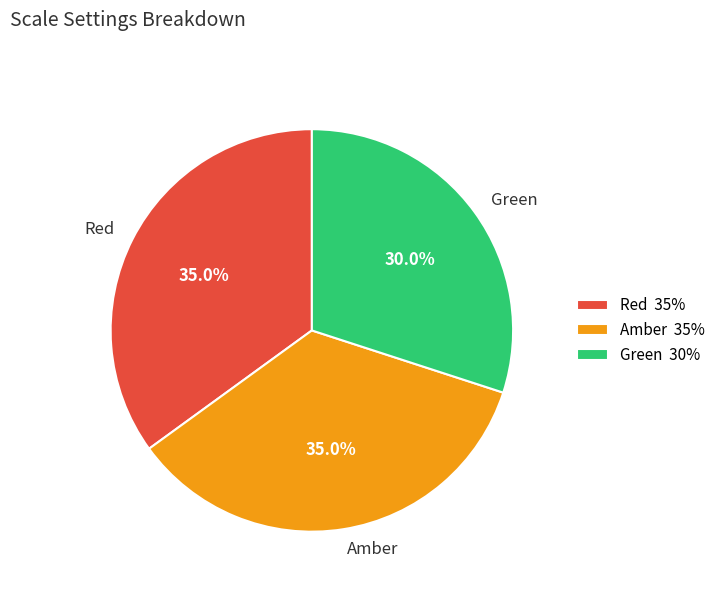

Count the number of slices in the pie.

3